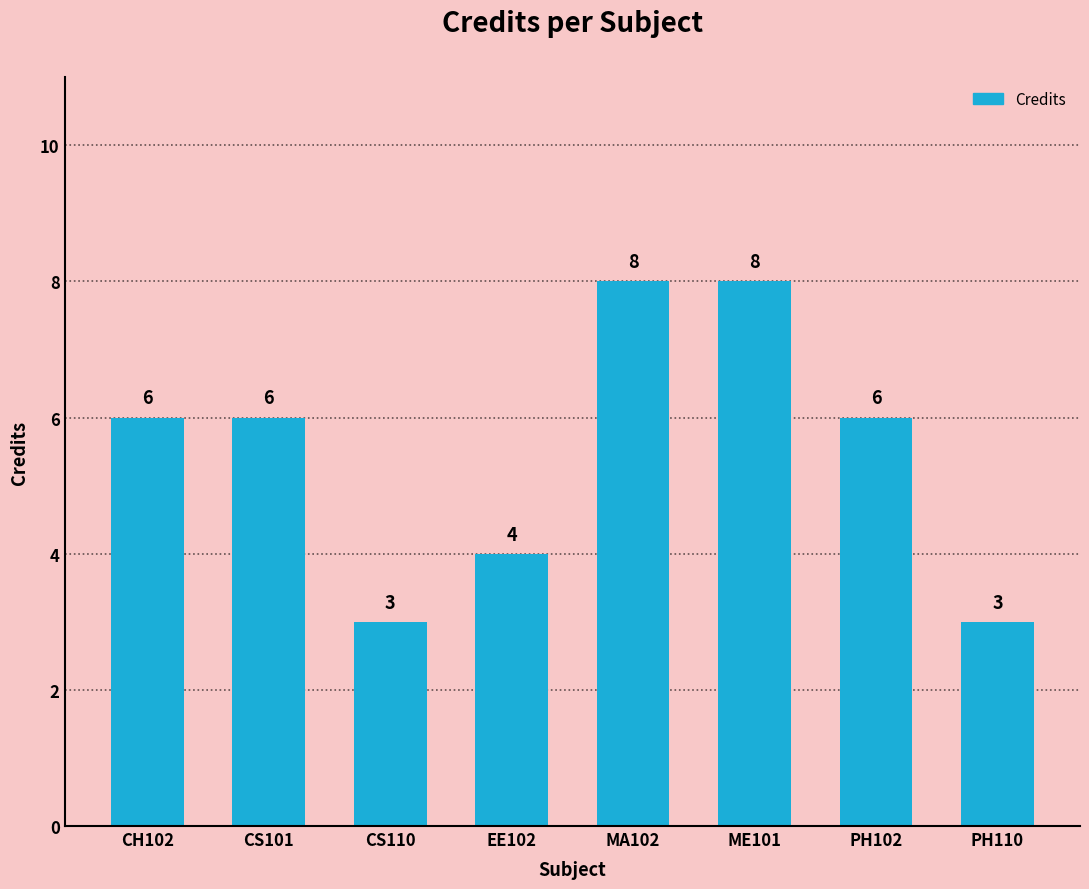

Approximately how many times larger is the value at CH102 compared to CS110?

2.0